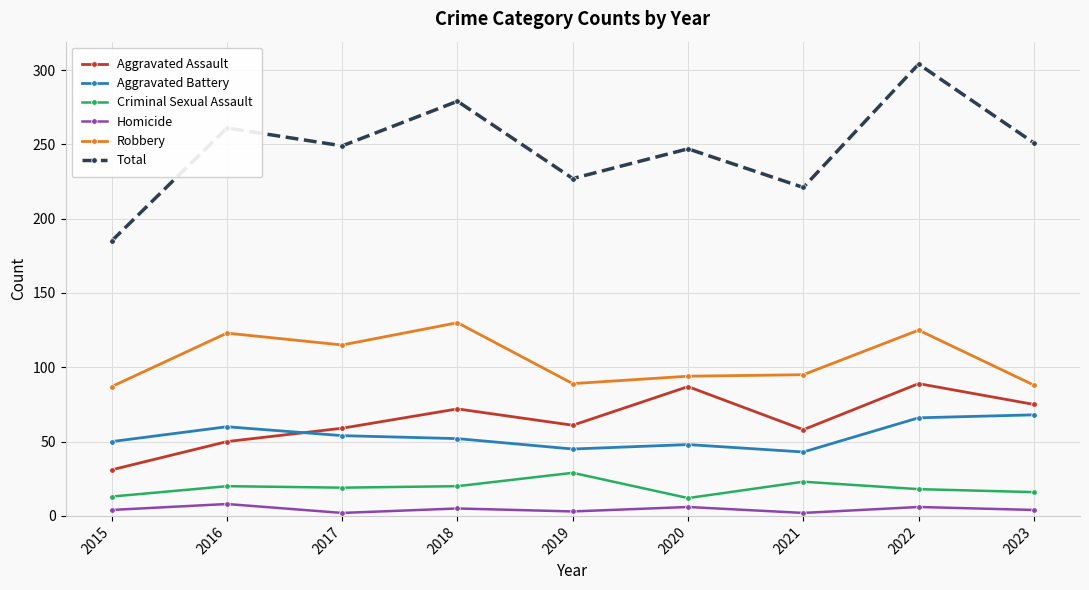

Is this an area chart (filled region under the line)?

No